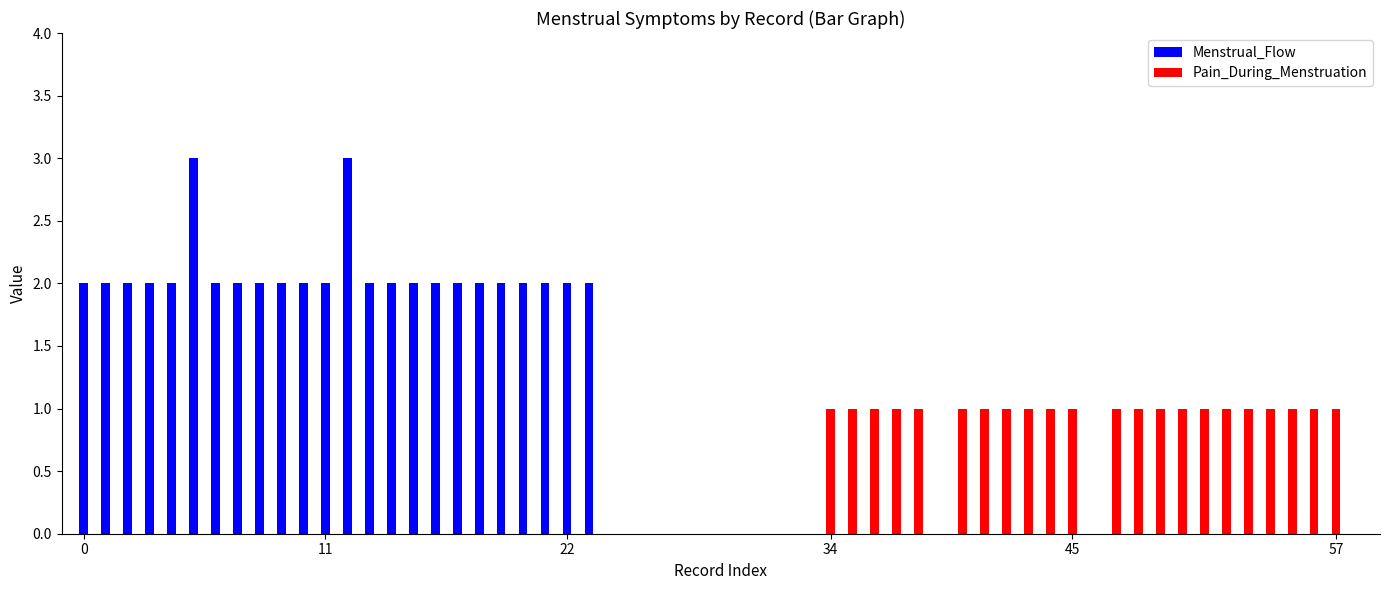

Reading left to right, what are all the values shown in this chart?

Menstrual_Flow: 2	2	2	2	2	3	2	2	2	2	2	2	3	2	2	2	2	2	2	2	2	2	2	2
Pain_During_Menstruation: 1	1	1	1	1	0	1	1	1	1	1	1	0	1	1	1	1	1	1	1	1	1	1	1